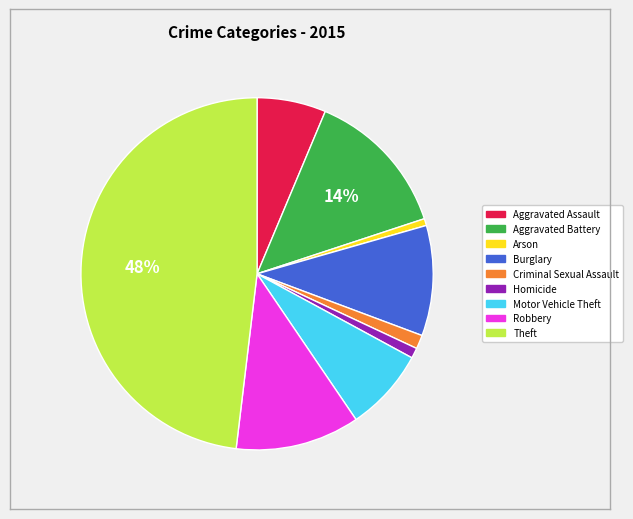

Which has a higher value, Motor Vehicle Theft or Criminal Sexual Assault?

Motor Vehicle Theft